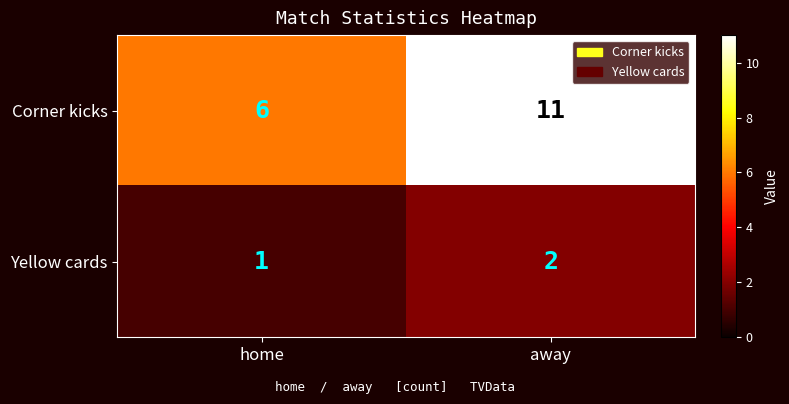

Which series has the largest total across all categories?

Corner kicks